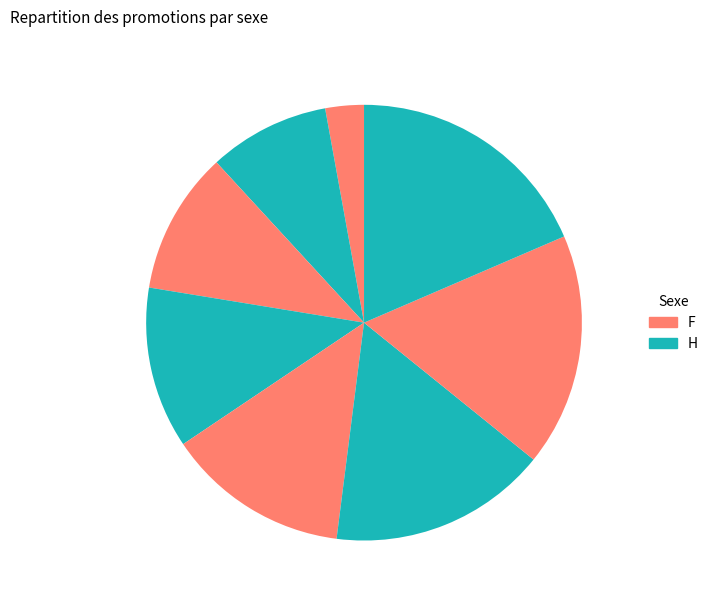

Count the number of slices in the pie.

8